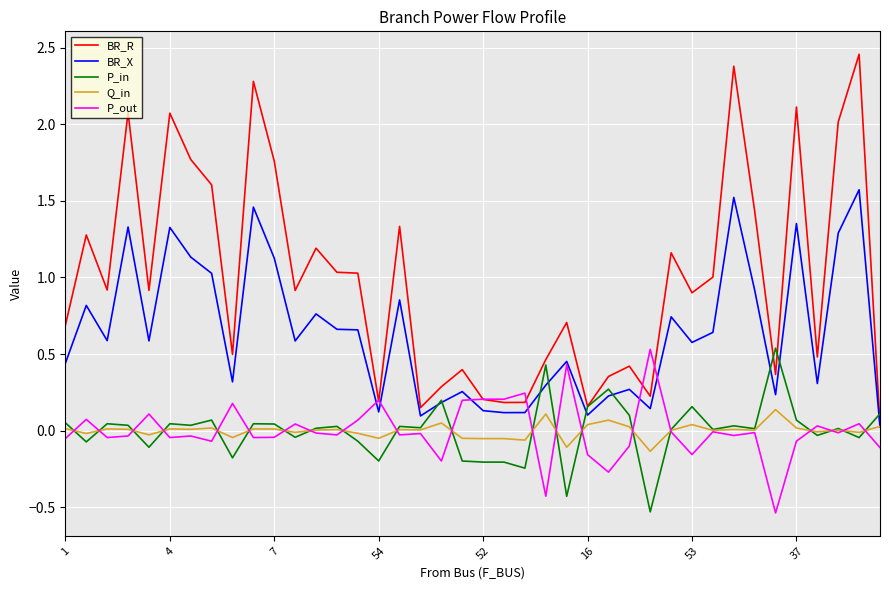

Which series has the largest range (max minus min)?

BR_R